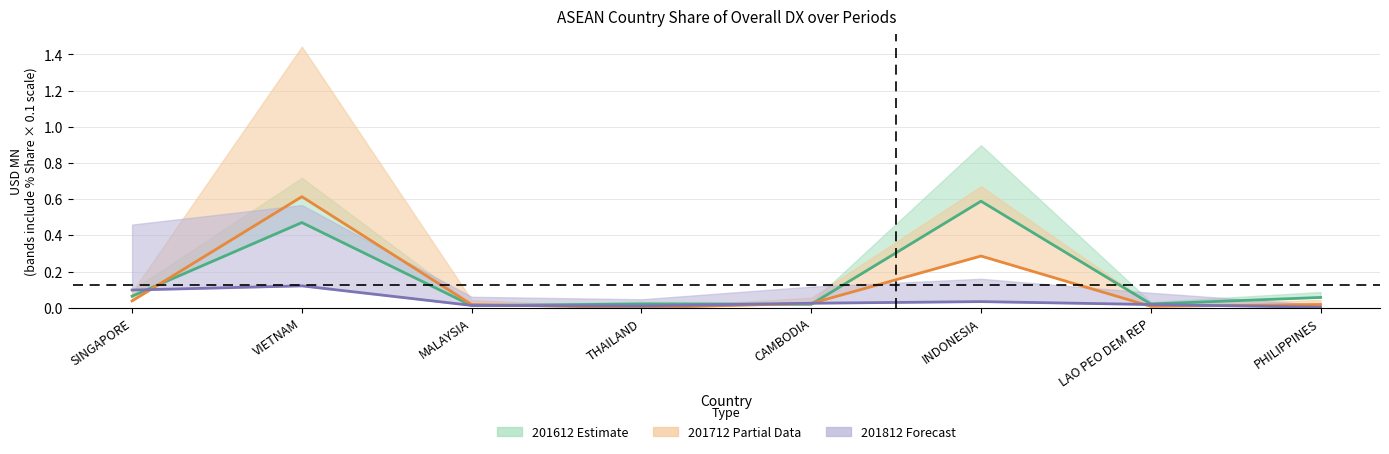

The 201712 series shows 0.0 at LAO PEO DEM REP. True or false?

True